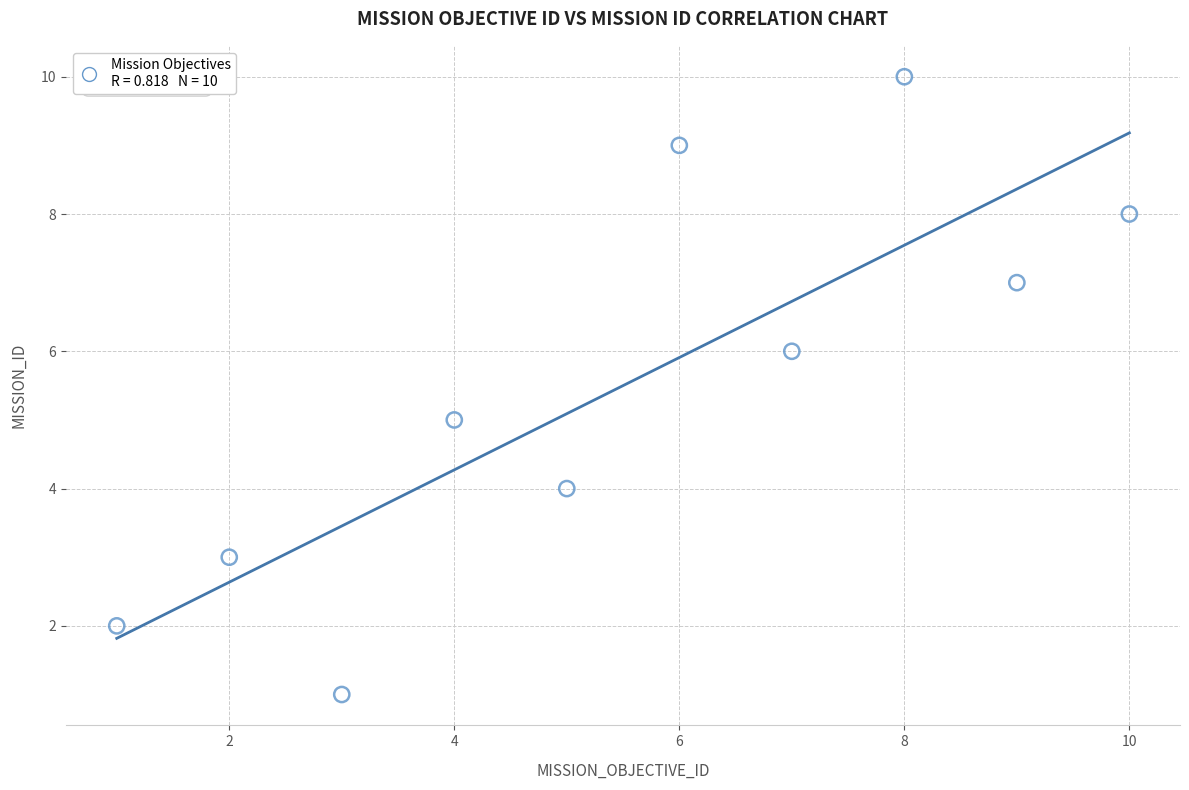

What is the average X value?

6